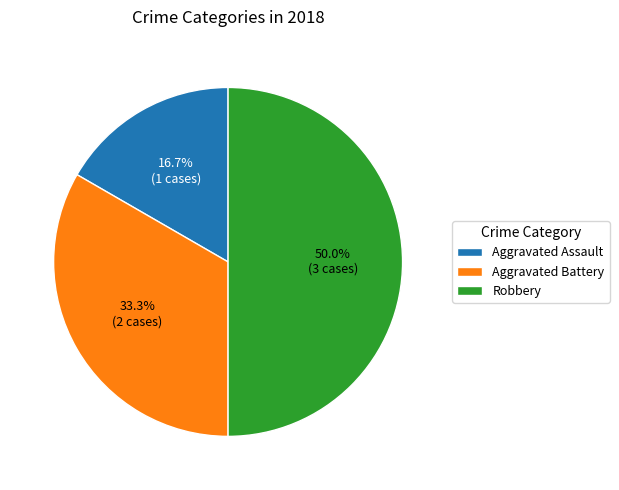

Rank the categories by value from lowest to highest.

Aggravated Assault, Aggravated Battery, Robbery